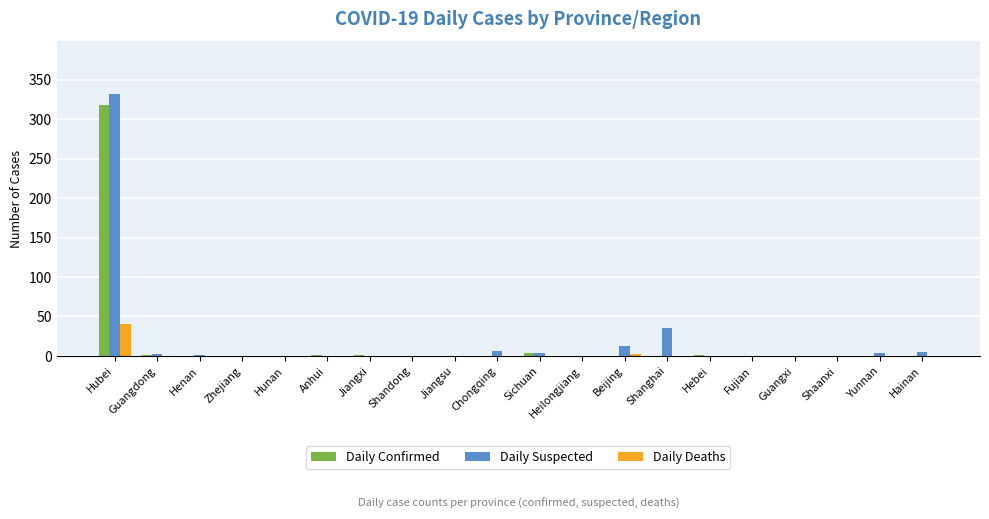

How many groups of bars are there?

20